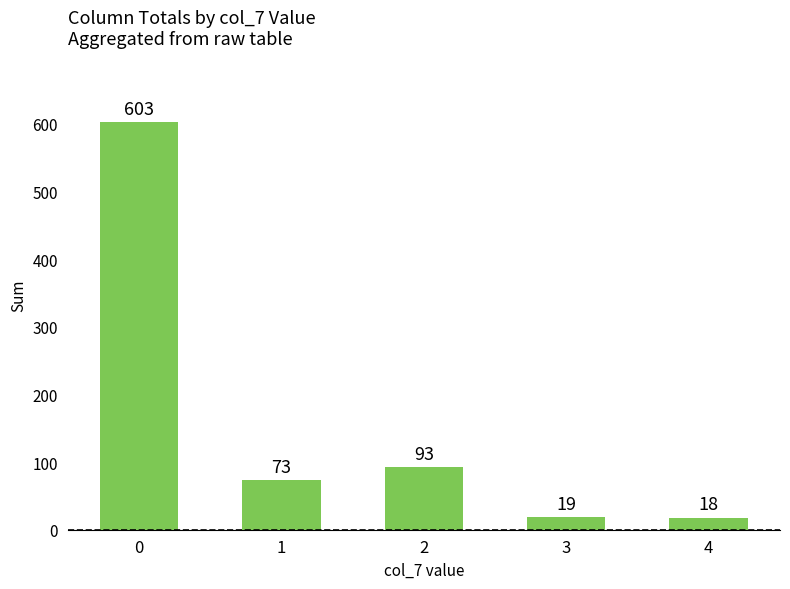

Is it true that the value at 1 is 116?

False